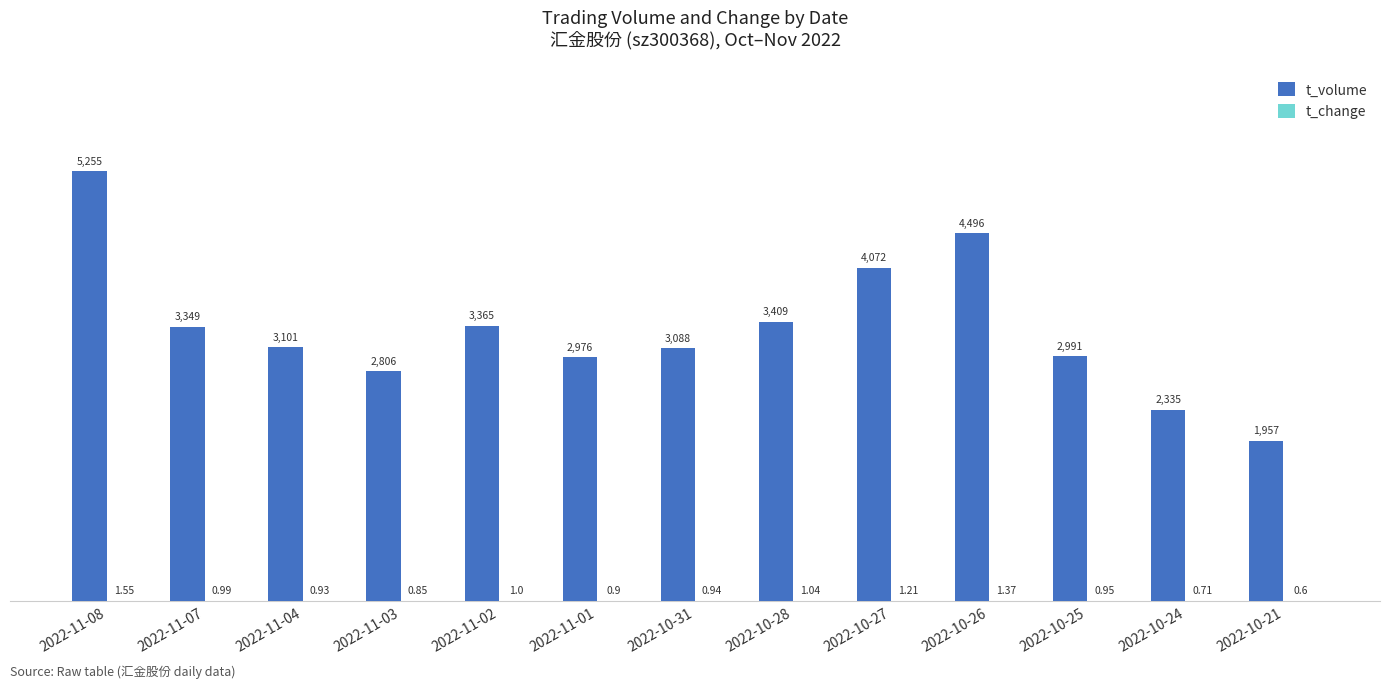

How many groups of bars are there?

13